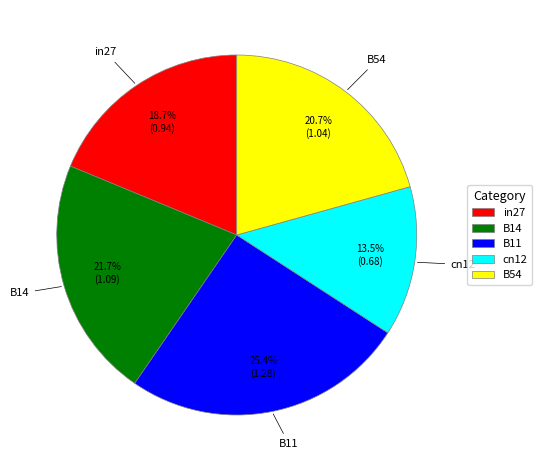

To the nearest percent, what portion does B14 represent?

22%